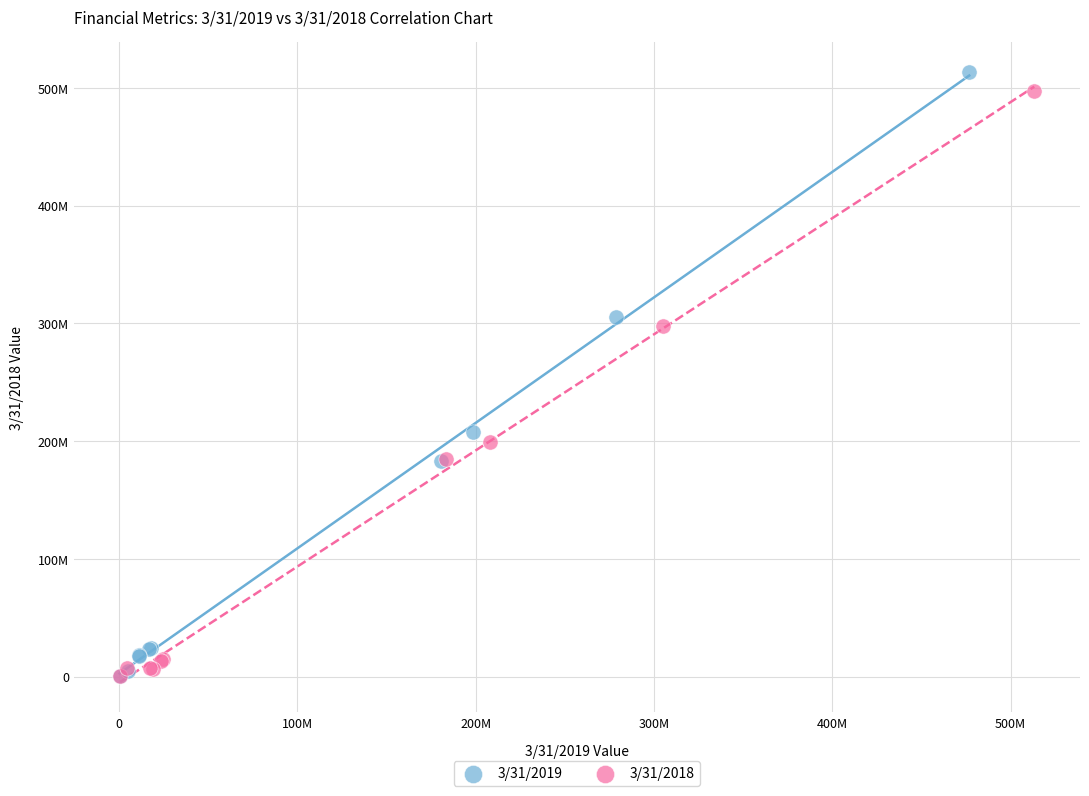

Which series contains the highest Y value?

3/31/2019